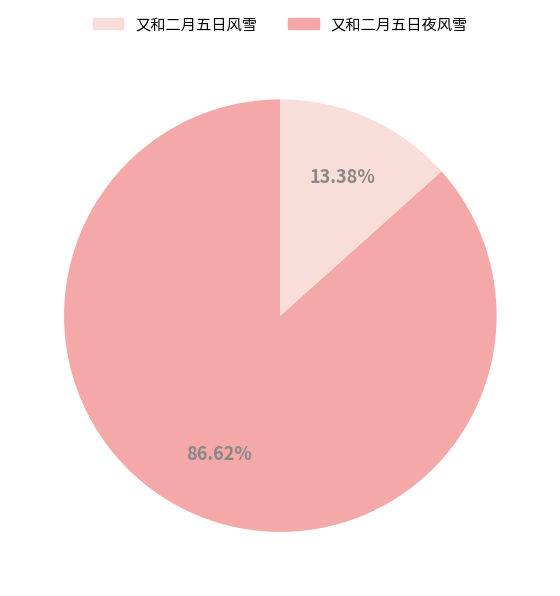

Does any single category account for the majority?

Yes